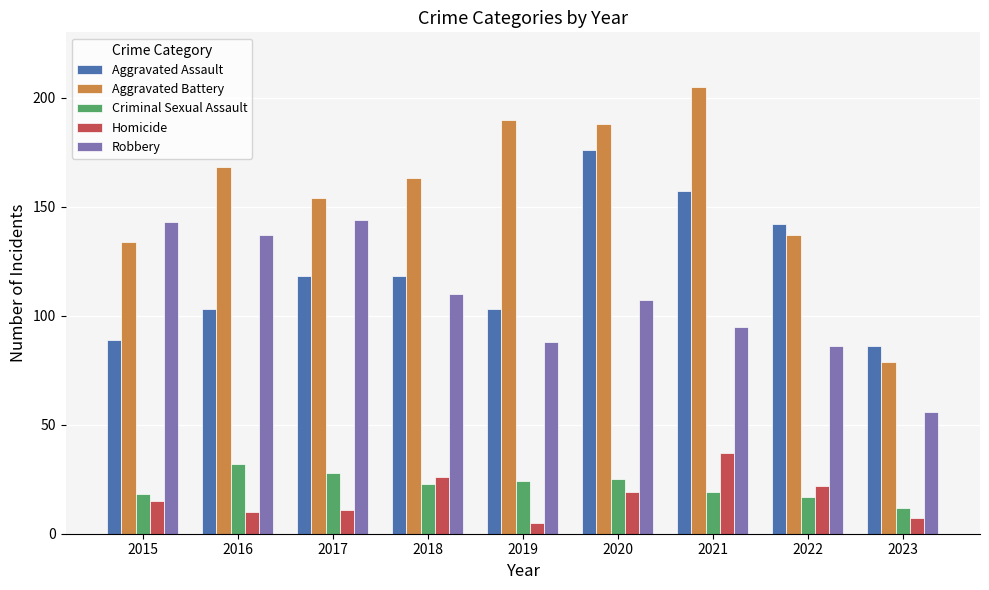

What is the sum of all Criminal Sexual Assault values?

198